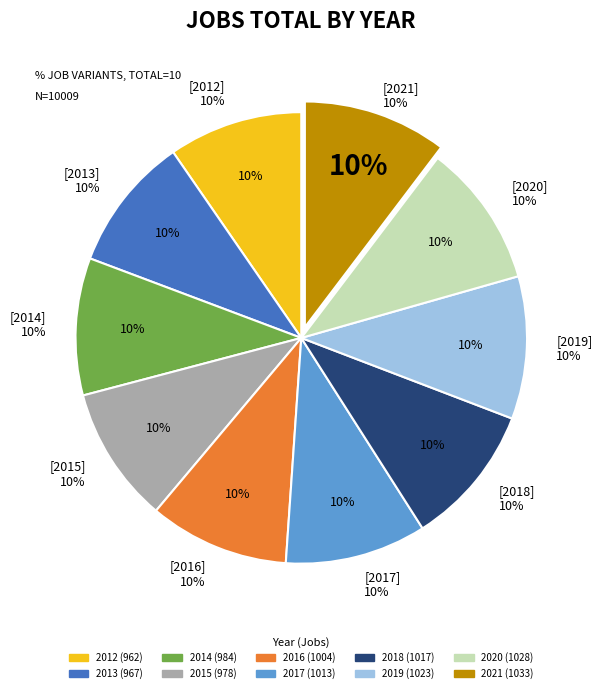

Rank the categories by value from lowest to highest.

2012, 2013, 2015, 2014, 2016, 2017, 2018, 2019, 2020, 2021